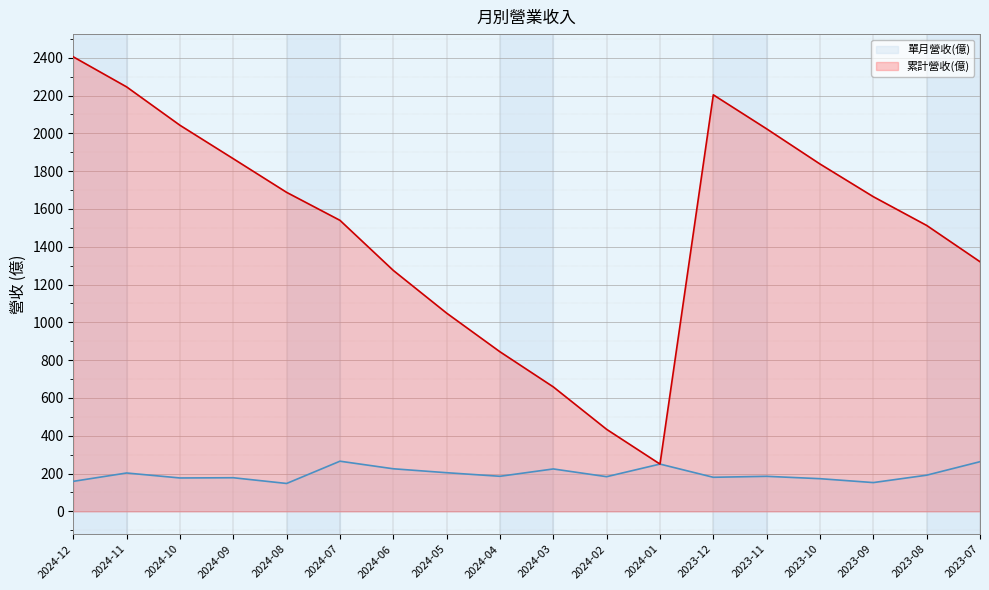

Does the chart display data point markers on the line(s)?

No